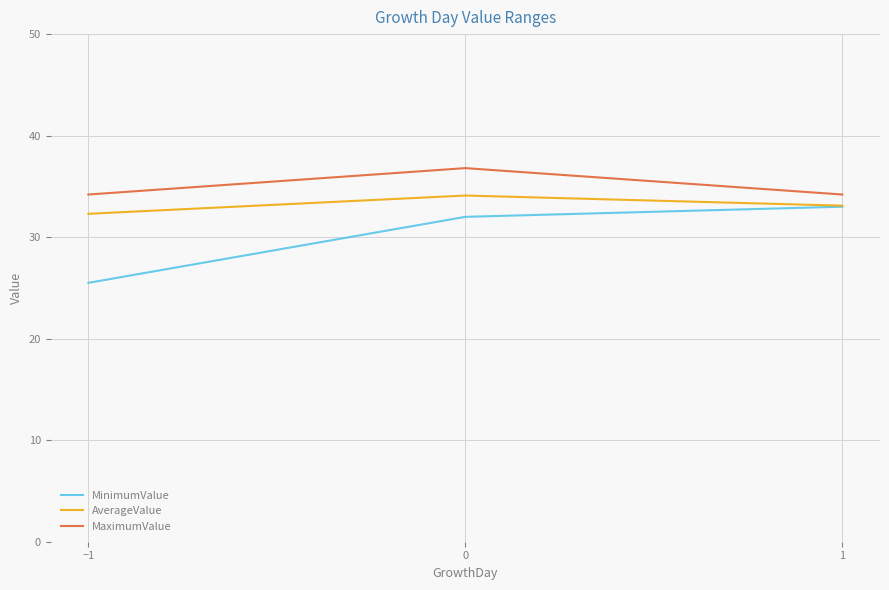

What is the sum of all MinimumValue values?

90.5